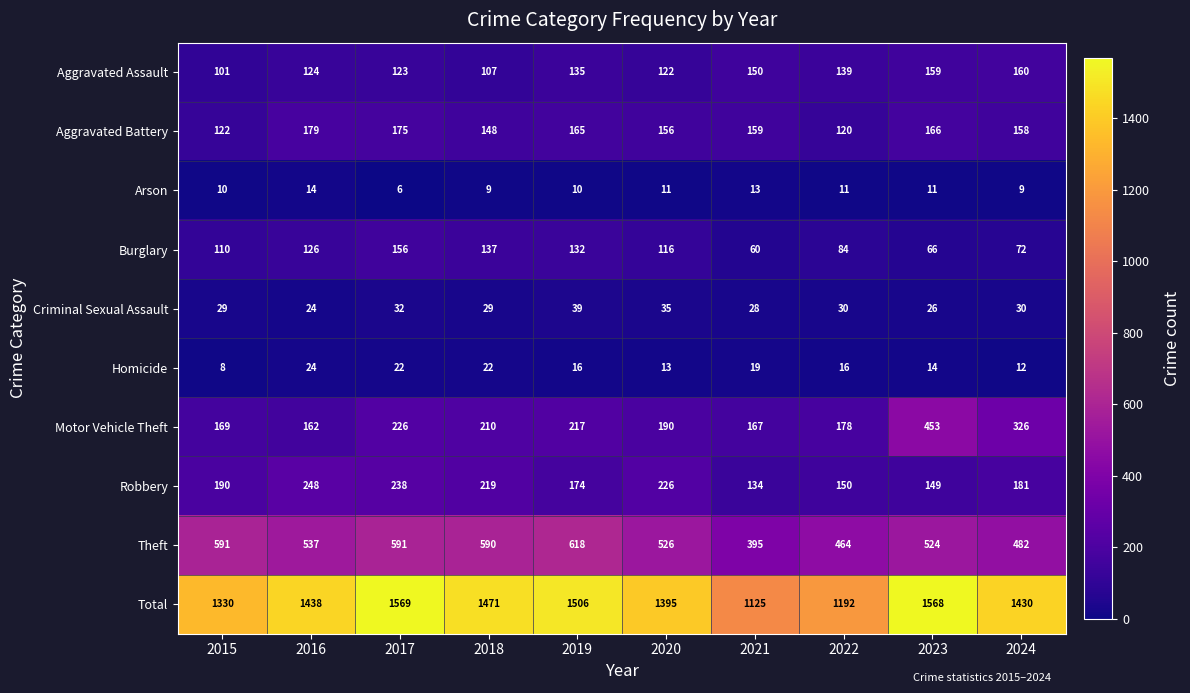

Between 2016 and 2021, which series saw the biggest shift?

Total